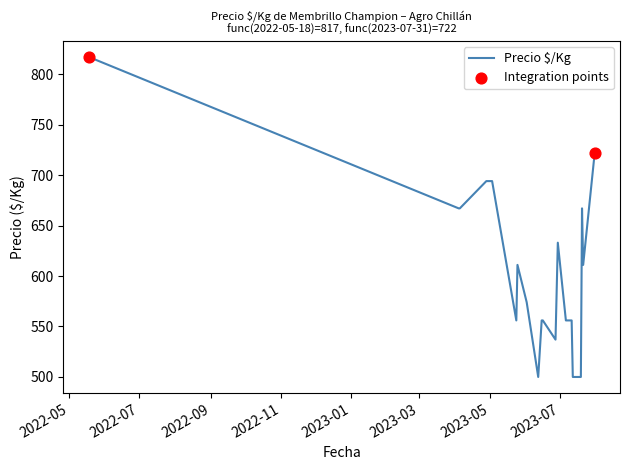

What is the minimum value shown in the chart?

500